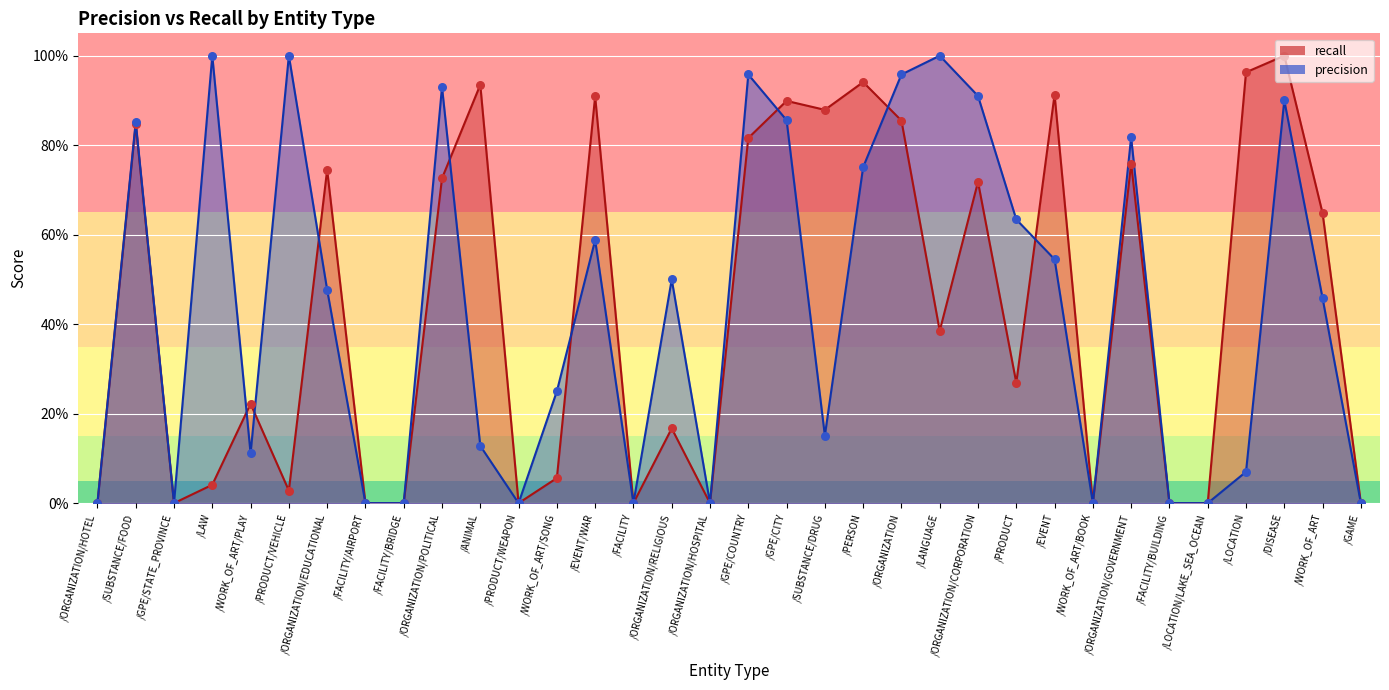

Which series reaches the minimum Y coordinate?

precision